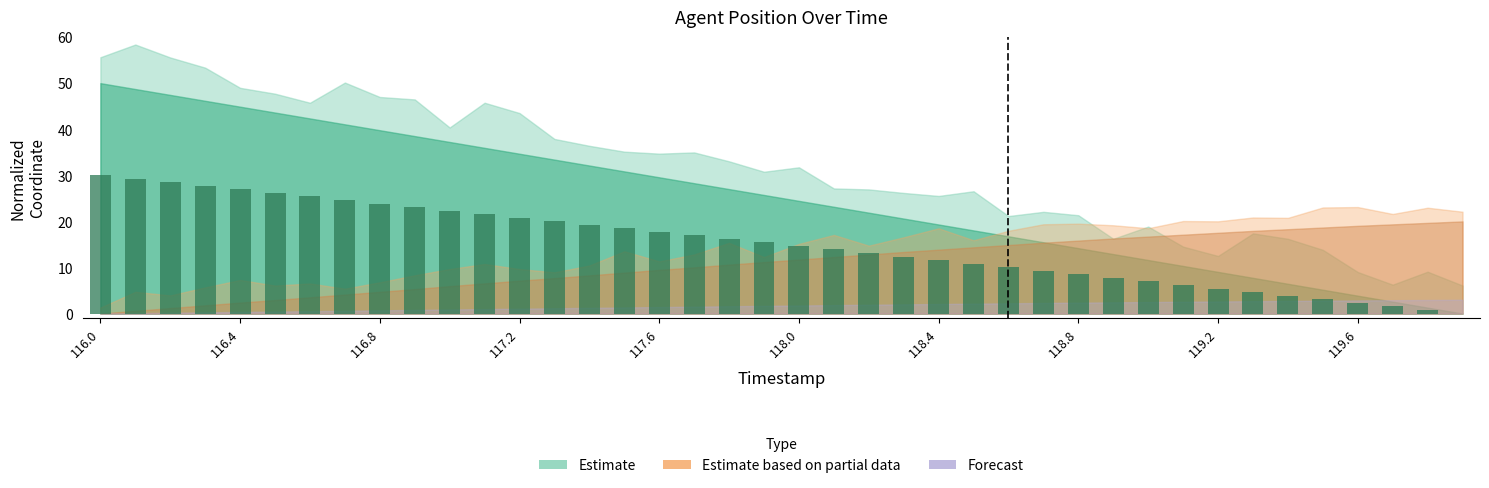

What is the greatest value displayed?

30.0